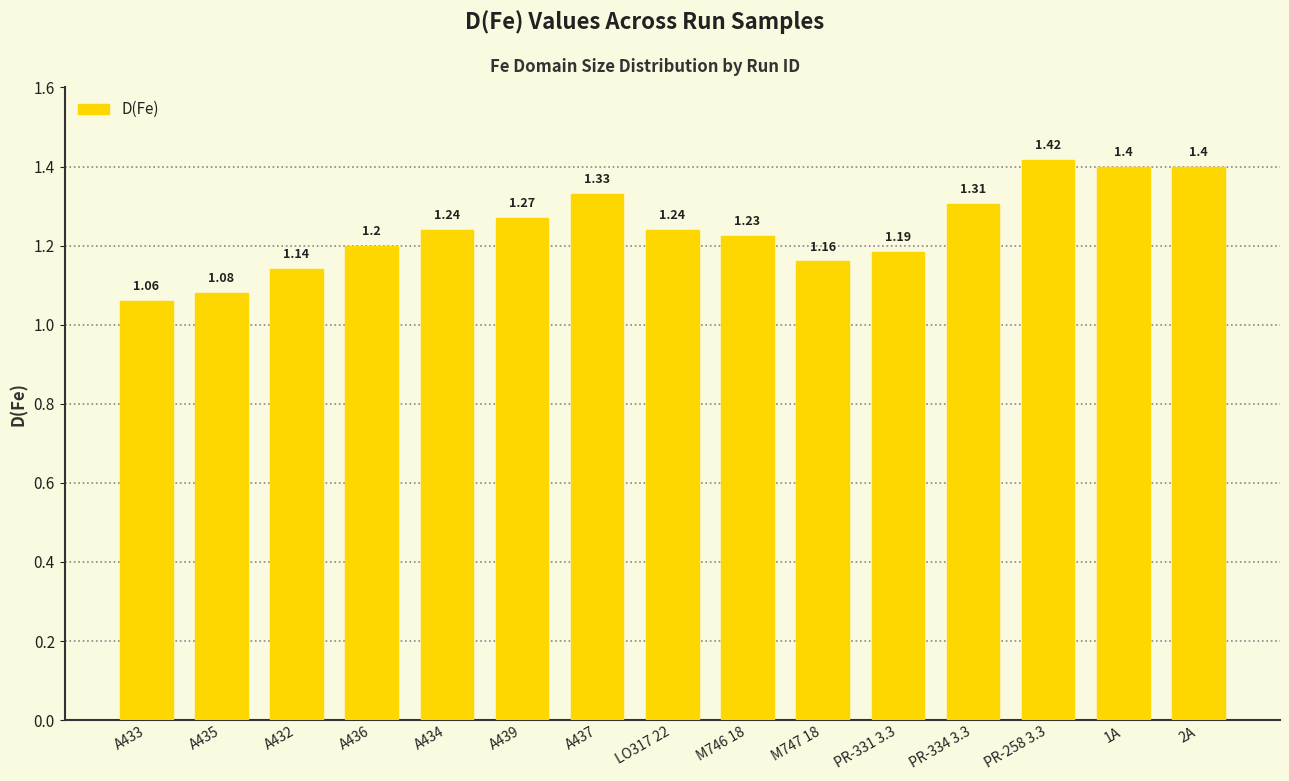

How many values are between 1 and 2?

15